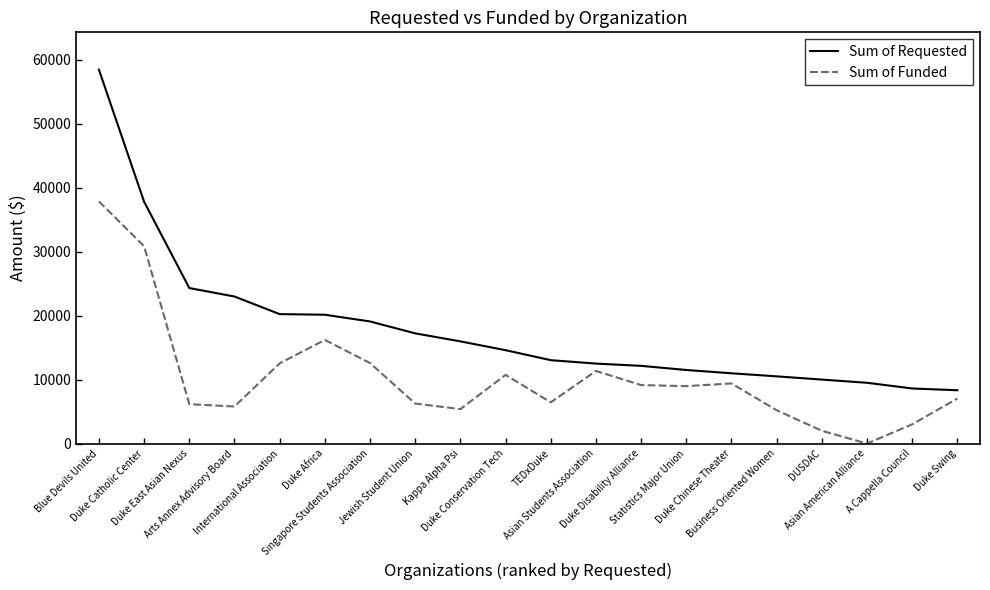

Does the chart display data point markers on the line(s)?

No